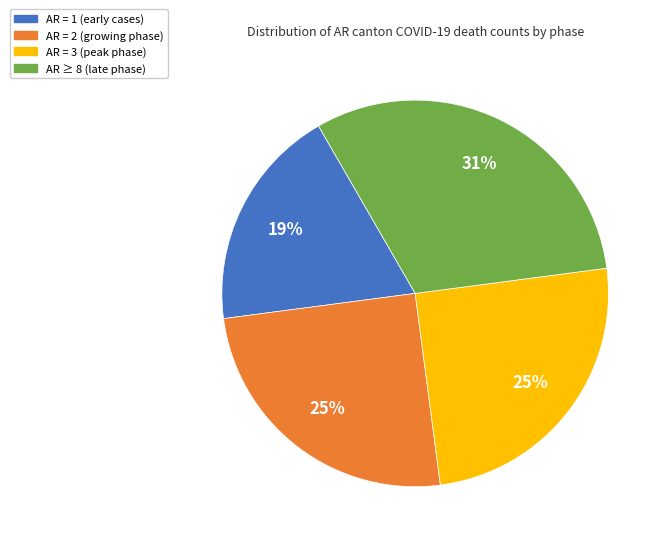

Does any single category account for the majority?

No